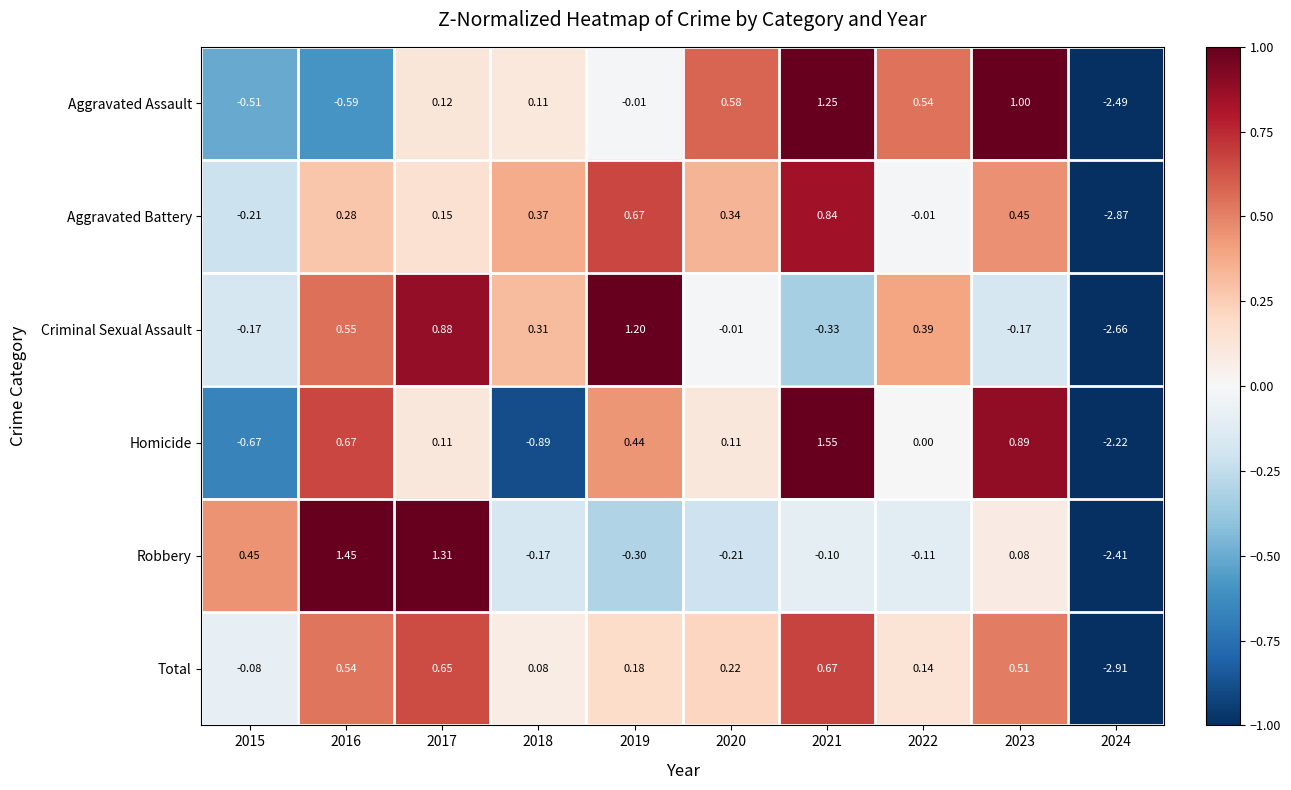

List the series in order of their peak value, highest first.

Homicide, Robbery, Aggravated Assault, Criminal Sexual Assault, Aggravated Battery, Total